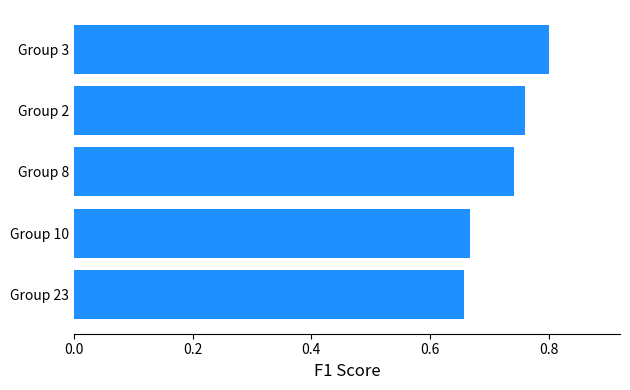

What is the change in value from Group 10 to Group 3?

+0.1